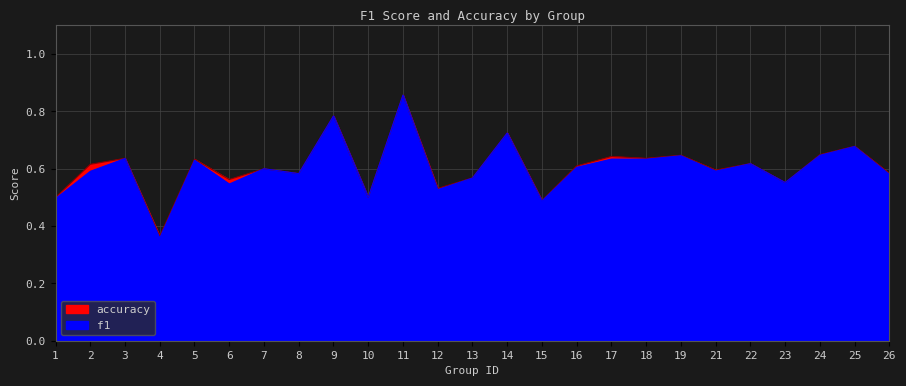

What is the average value of the accuracy series?

0.6